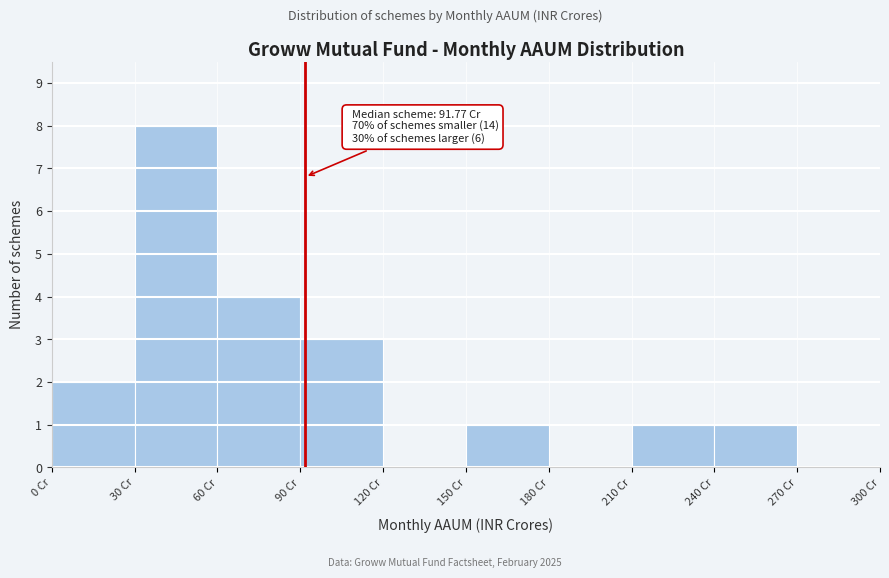

Over which range of the x-axis is the bar tallest?

30 to 60